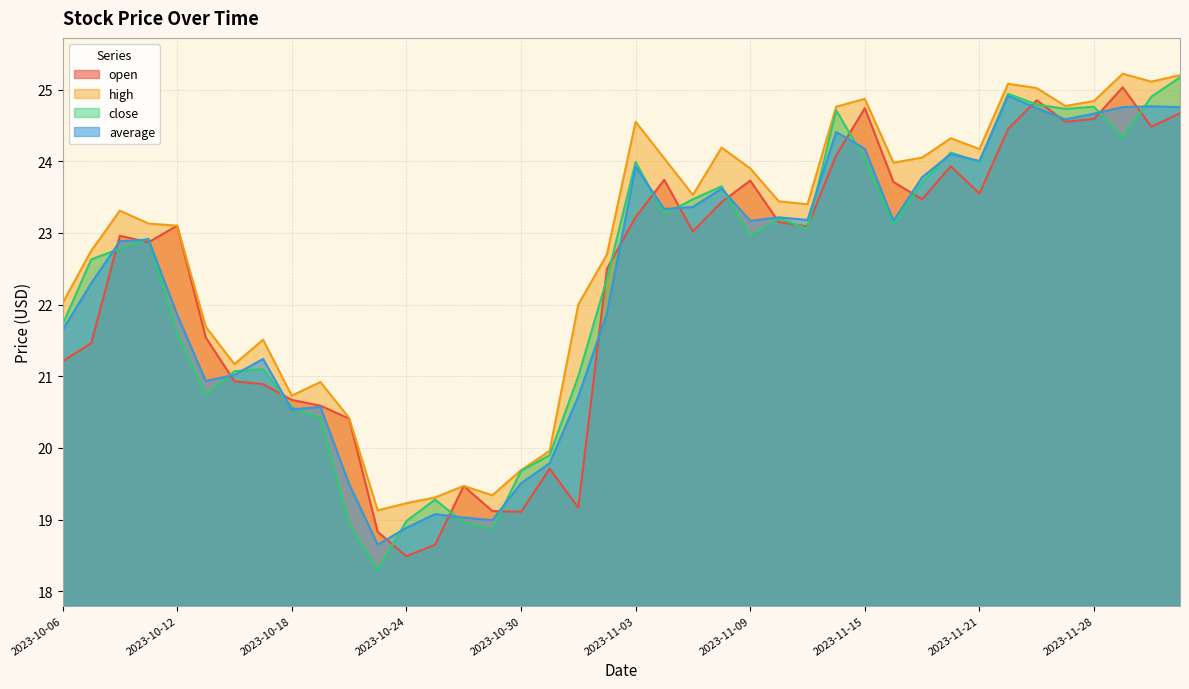

Which series has the largest range (max minus min)?

close